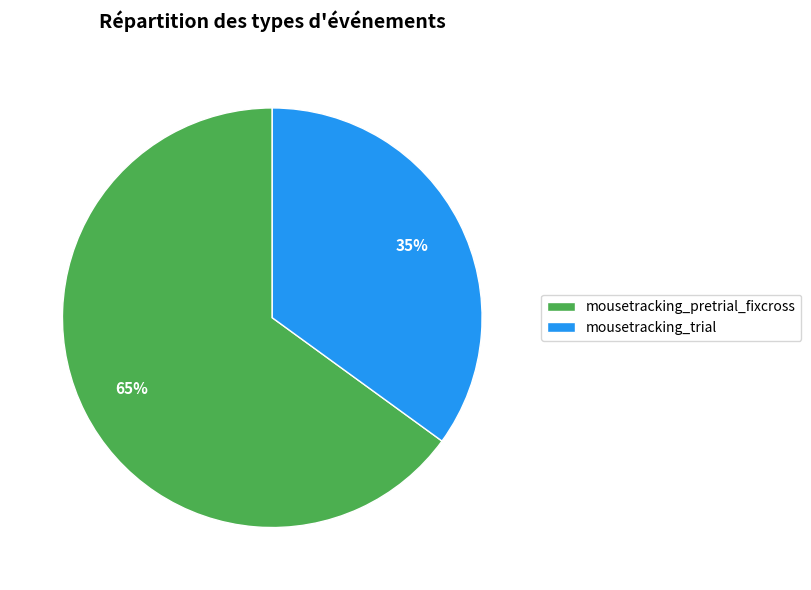

True or false: mousetracking_pretrial_fixcross accounts for 58% of the total.

False